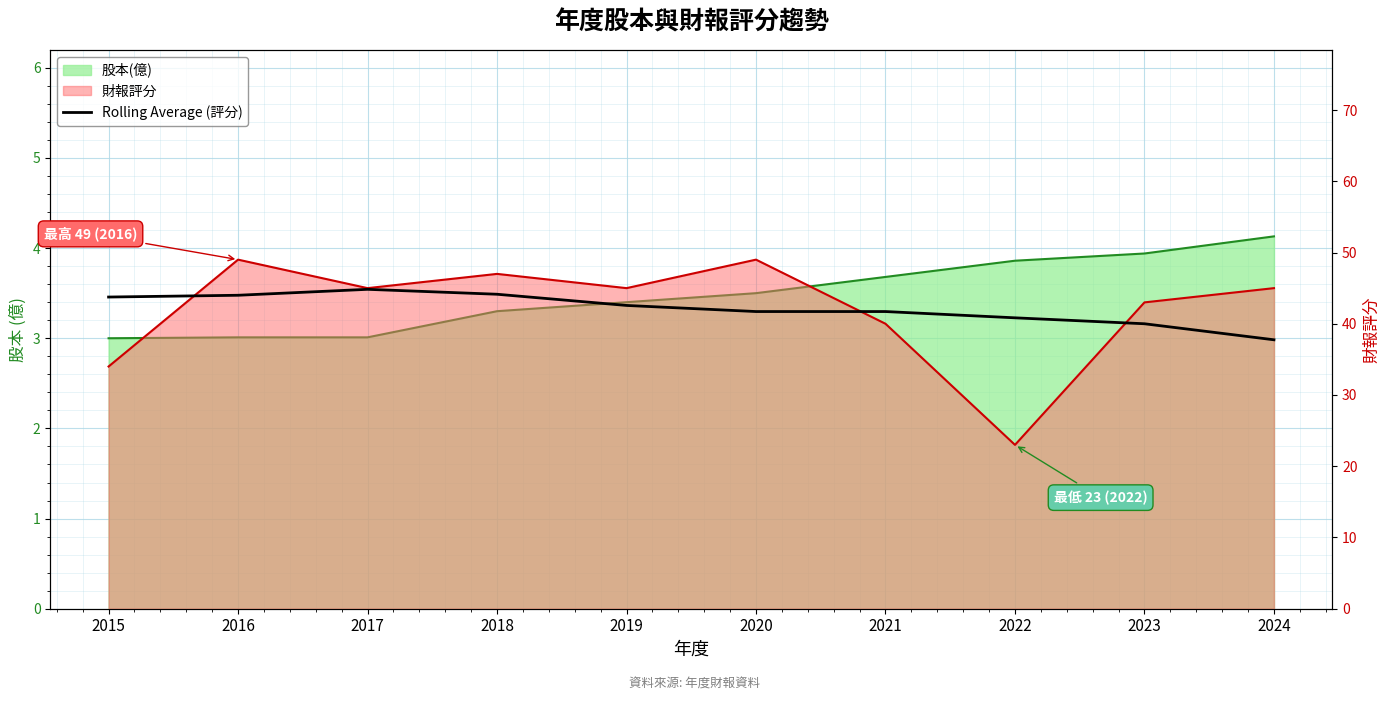

Reading left to right, extract all data points from this chart.

43.8	44.0	44.8	44.1	42.6	41.7	41.7	40.8	40.0	37.8